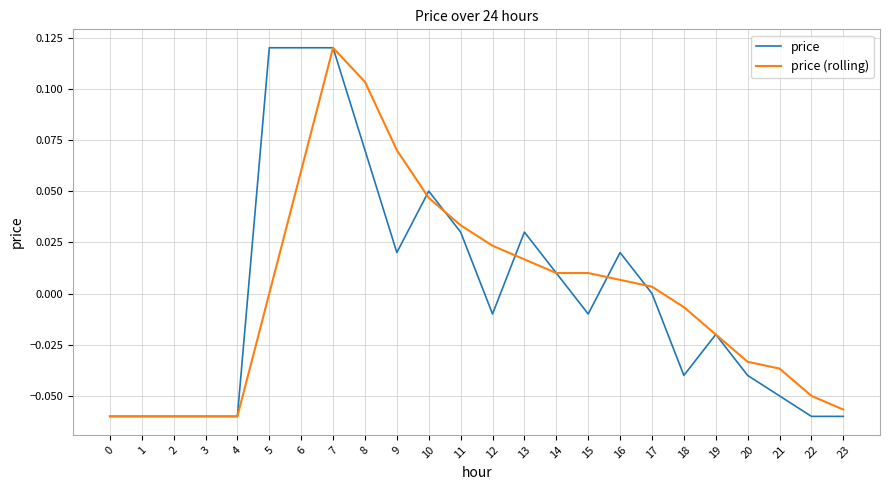

True or false: price has a value of -0.0 at 1.

False